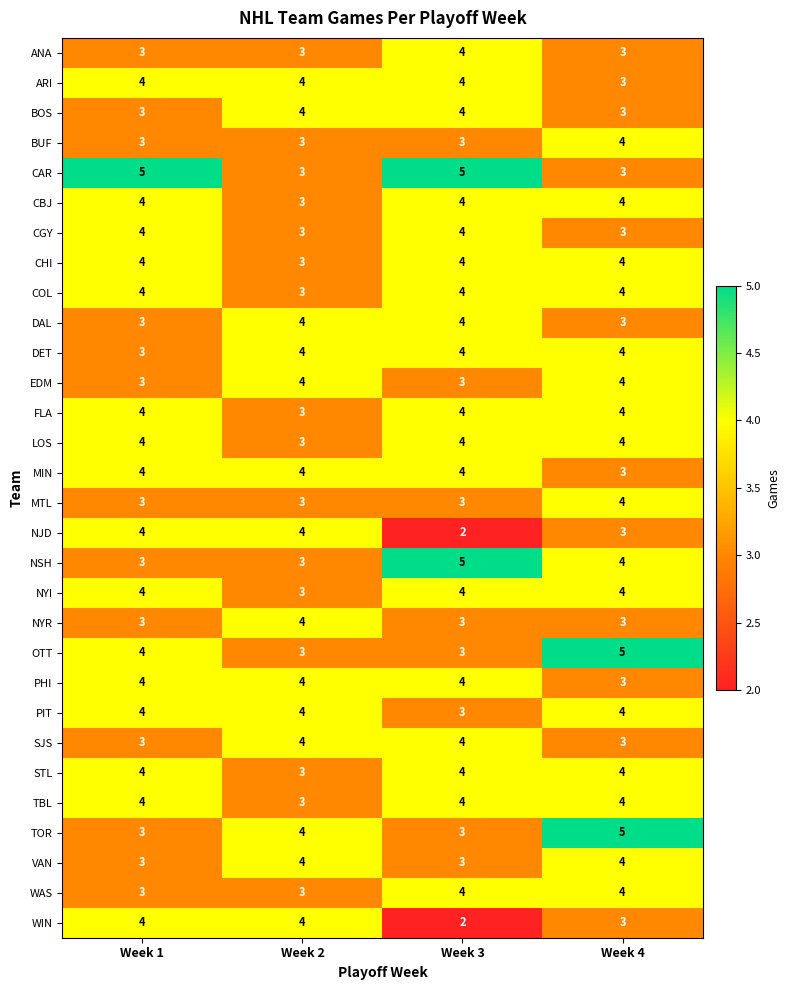

True or false: ANA has a value of 4 at Week 3.

True